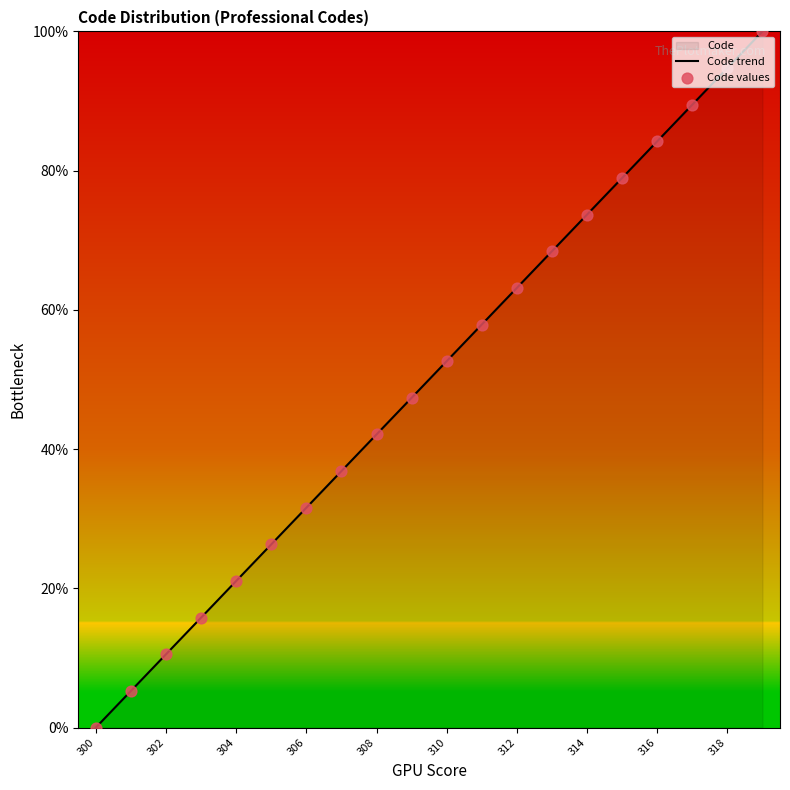

Approximately how many times larger is the value at 314 compared to 318?

0.8